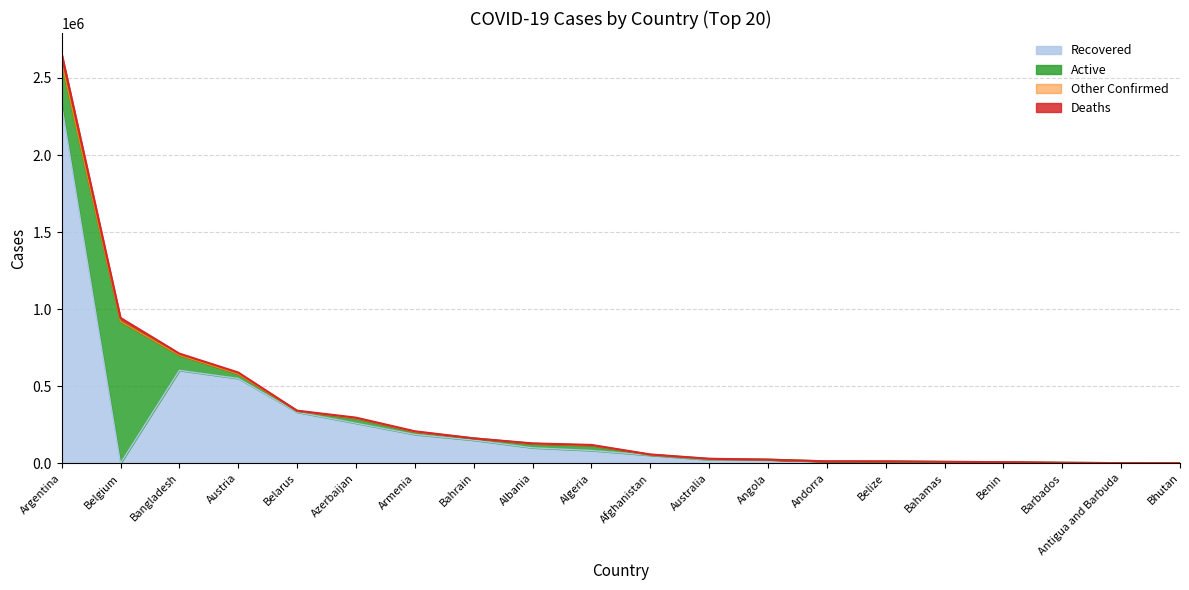

Is the value of Recovered at Bahrain greater than the value of Deaths at Andorra?

Yes